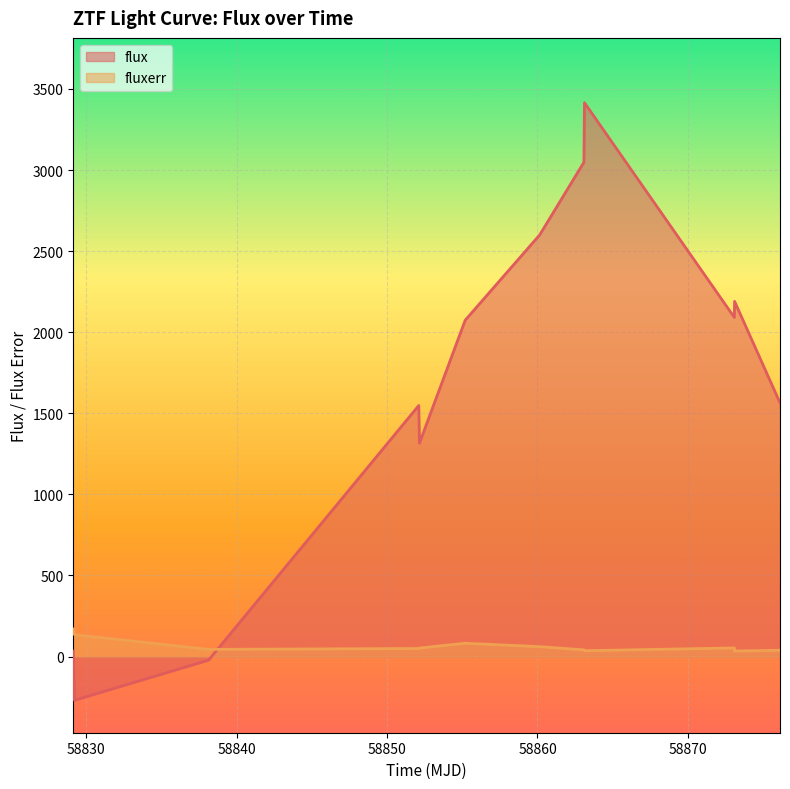

What is the greatest value displayed?

3415.2